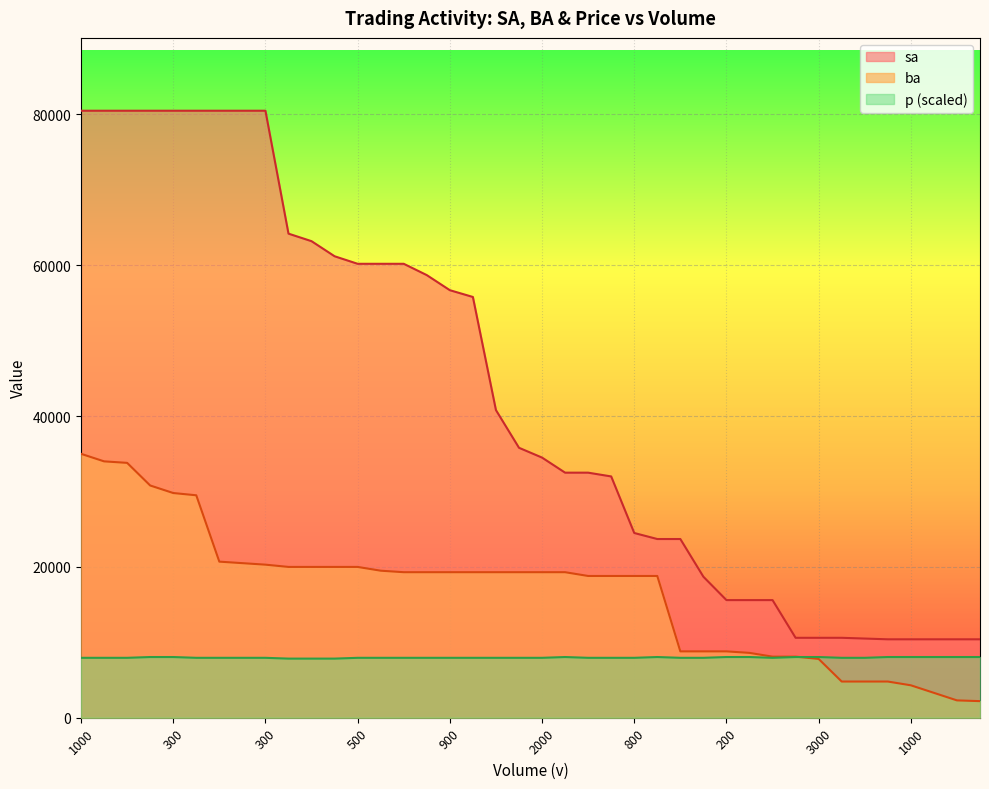

What is the value of the sa point at the 13th from the left?

60200.0